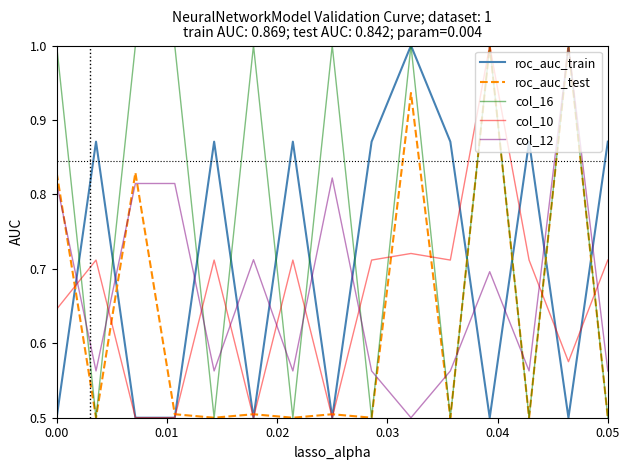

What is the maximum value for roc_auc_train?

1.0